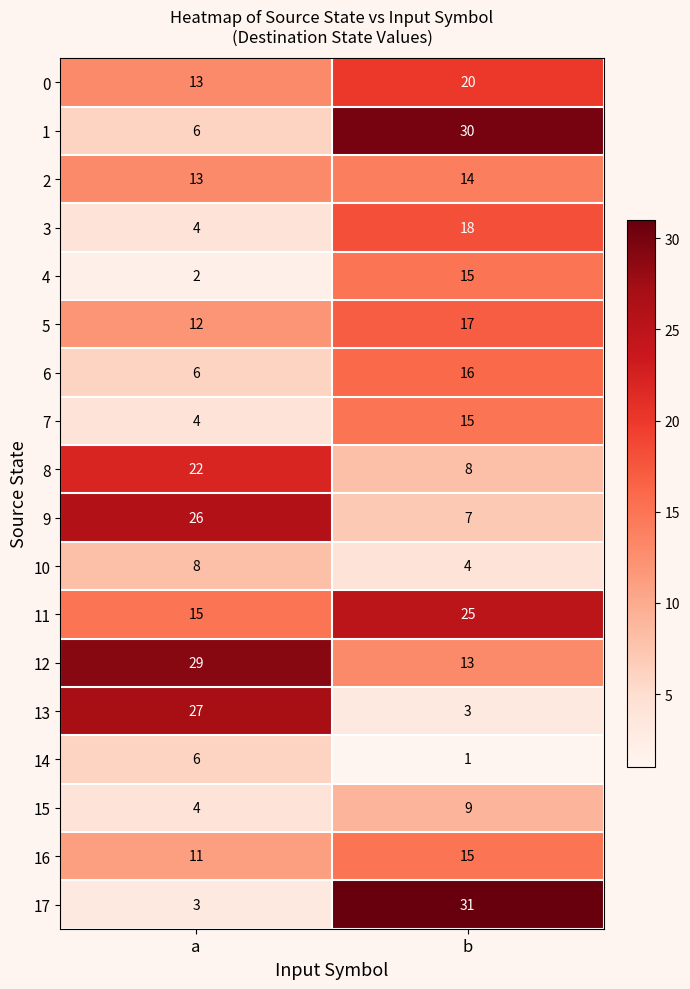

Which series changed the most between a and b?

17